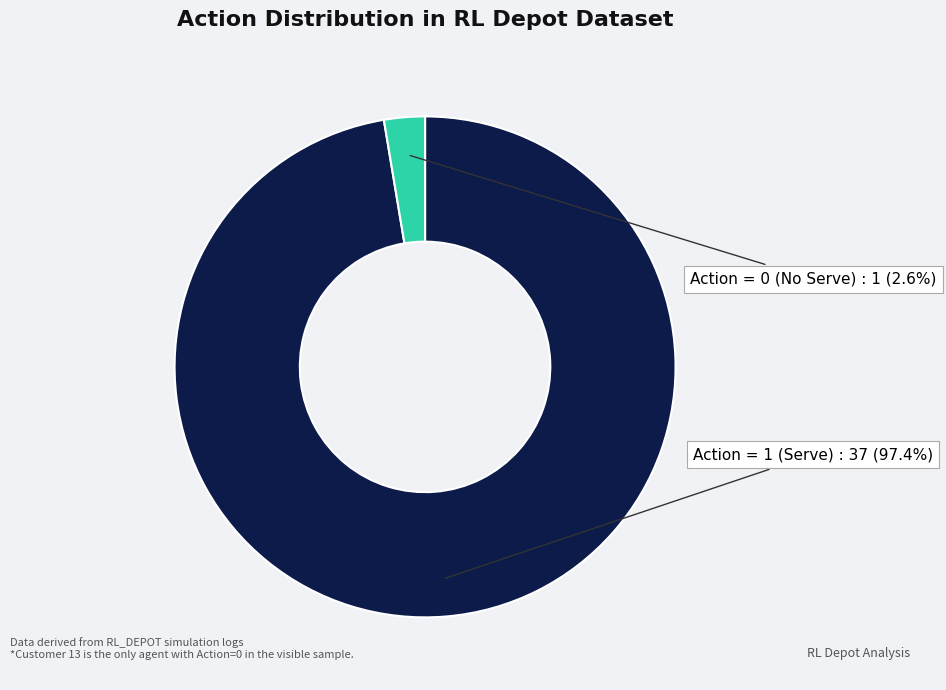

Rank the categories by value from lowest to highest.

Action = 0 (No Serve), Action = 1 (Serve)